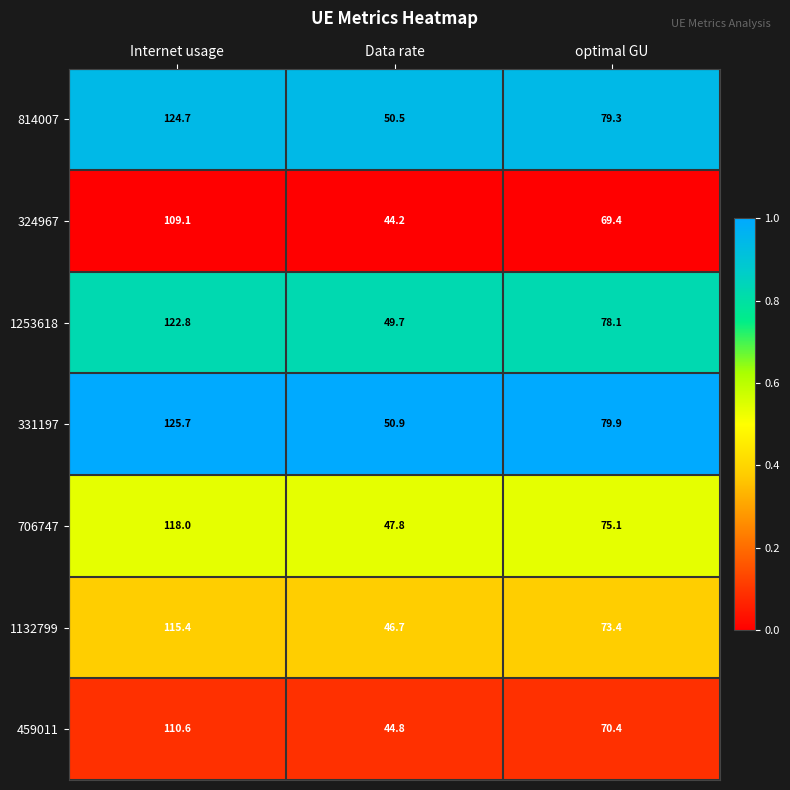

Is it true that 1132799 equals 46.7 at Data rate?

True